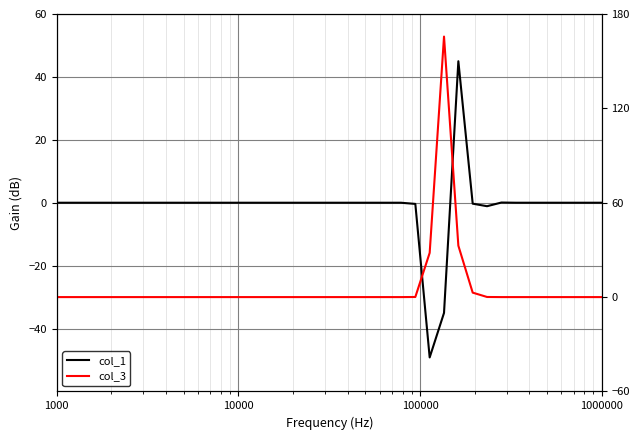

Reading left to right, transcribe all the data shown in this chart.

col_1: 0.0	0.0	0.0	0.0	0.0	0.0	0.0	0.0	0.0	0.0	0.0	0.0	0.0	0.0	0.0	0.0	0.0	0.0	0.0	0.0	0.0	0.0	0.0	0.0	0.0	-0.4	-49.2	-35.0	45.0	-0.3	-1.1	0.1	0.0	0.0	0.0	0.0	0.0	0.0	0.0
col_3: 0.0	0.0	0.0	0.0	0.0	0.0	0.0	0.0	0.0	0.0	0.0	0.0	0.0	0.0	0.0	0.0	0.0	0.0	0.0	0.0	0.0	0.0	0.0	0.0	0.0	0.1	28.1	165.7	32.7	2.8	0.1	-0.0	0.0	0.0	0.0	0.0	0.0	0.0	0.0